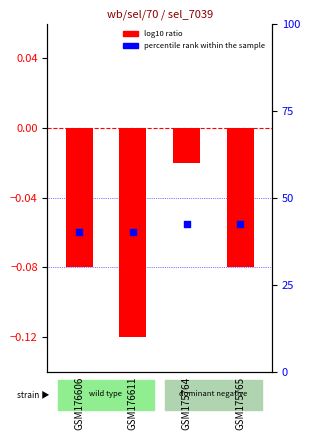

What is the total value across all series at GSM175765?

42.4